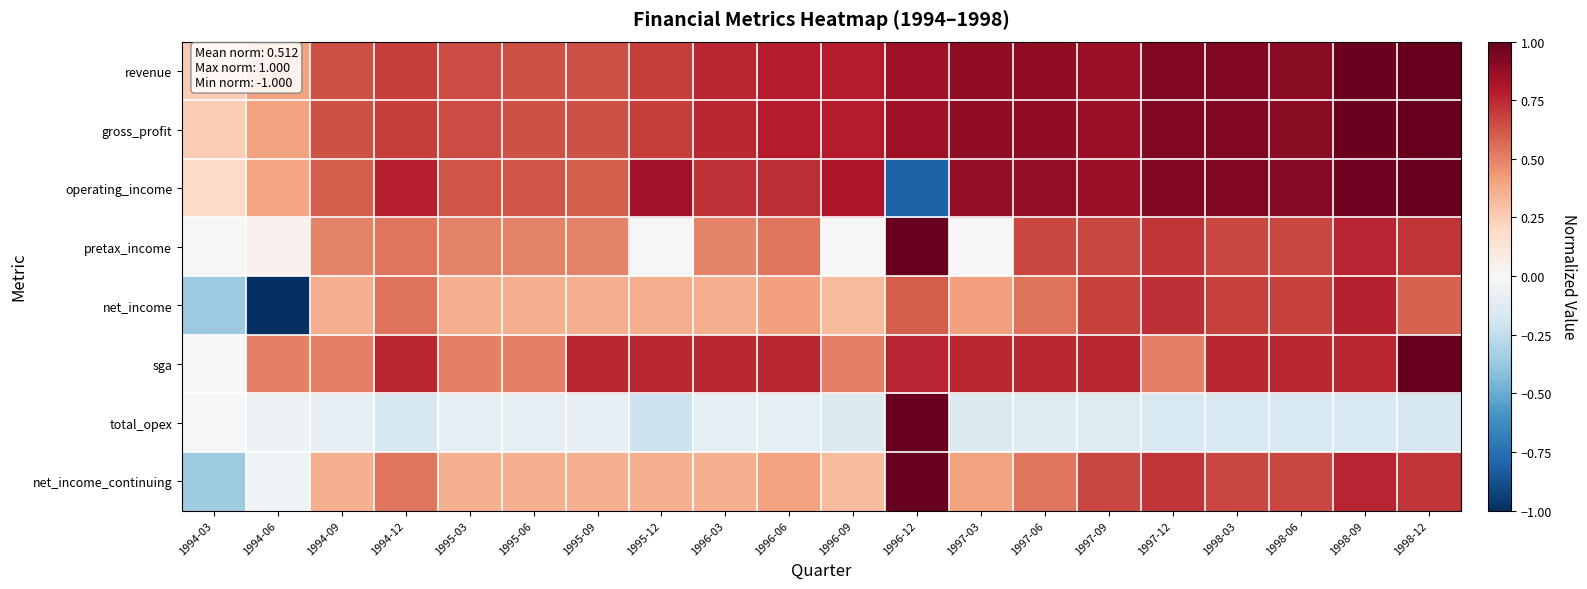

Which has a higher value, 1997-06 or 1998-03?

1998-03